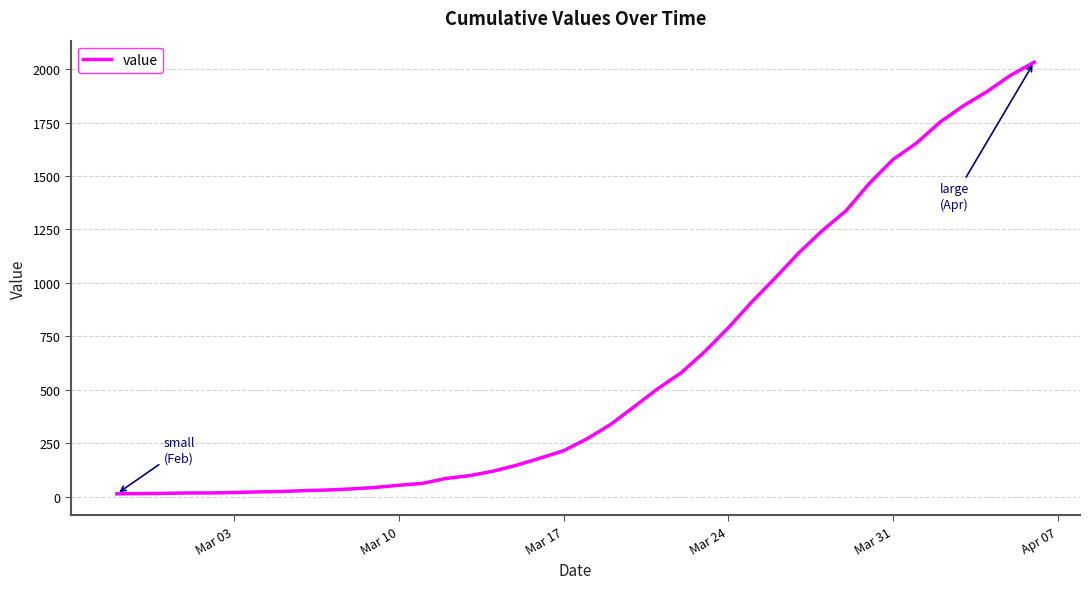

Does the chart display data point markers on the line(s)?

No